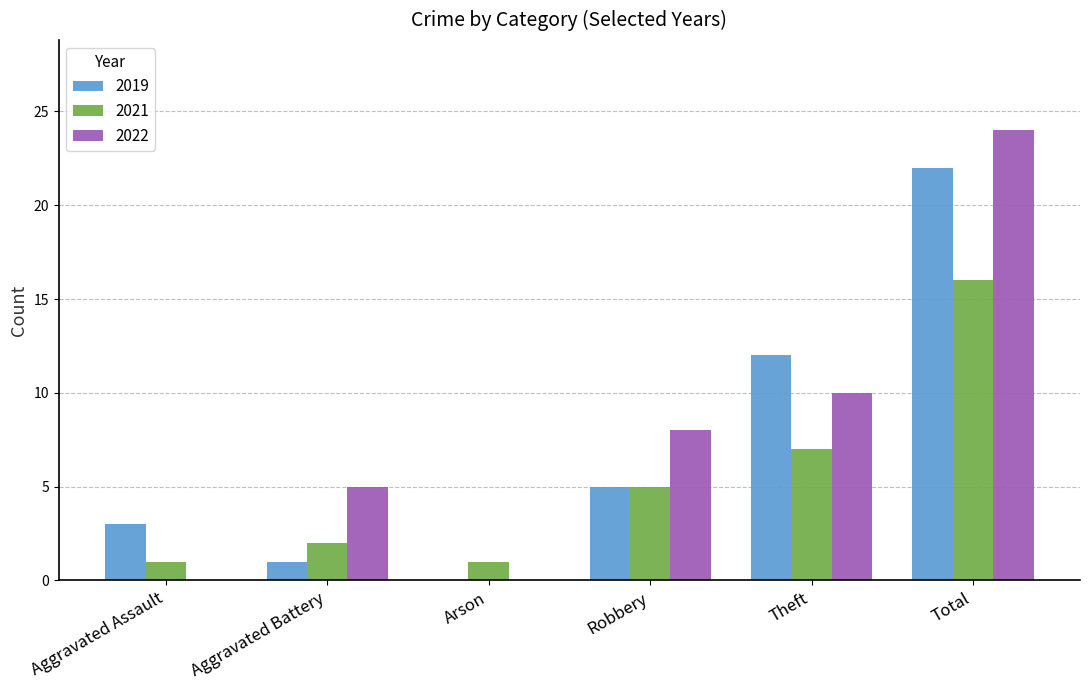

What is the sum of the 2019 values at Aggravated Assault and Arson?

3